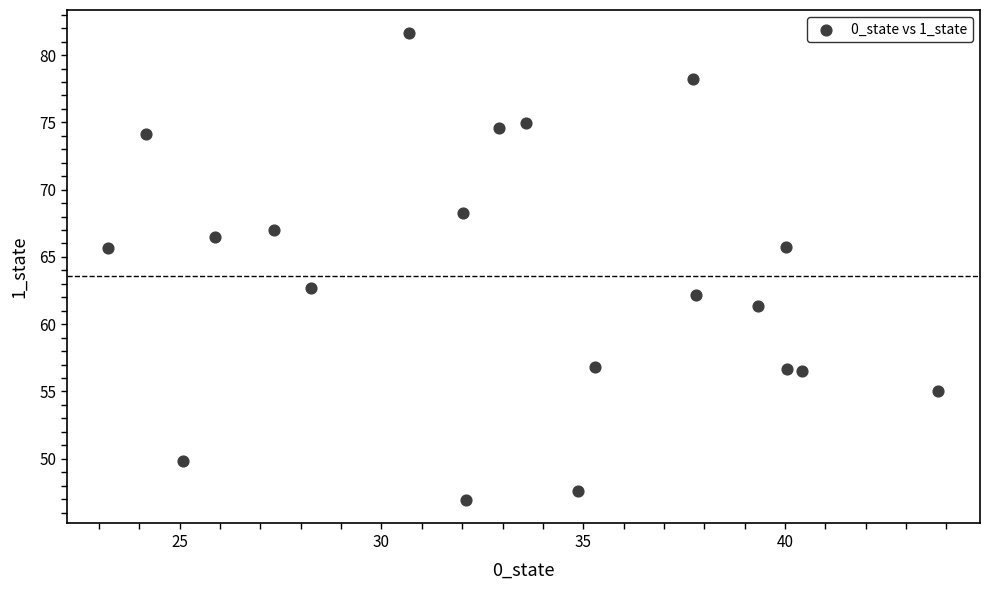

What is the range of X values (max minus min)?

20.6